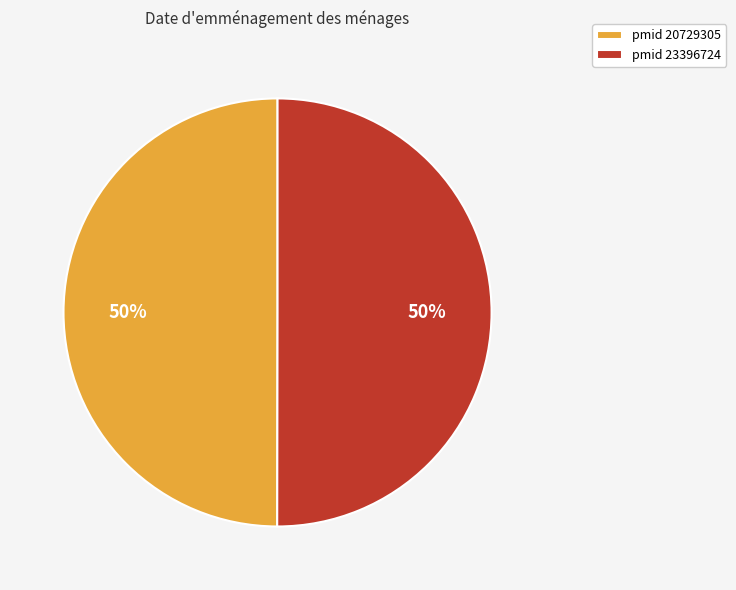

To the nearest percent, what portion does pmid 23396724 represent?

50%